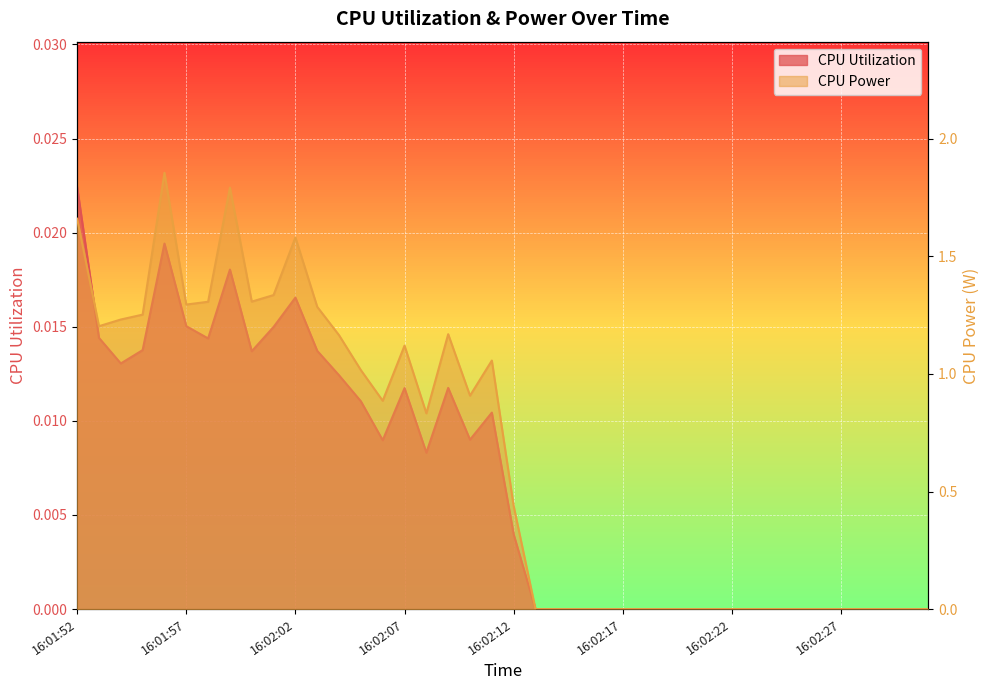

True or false: CPU Utilization has a value of 0.0 at 16:01:59.

False